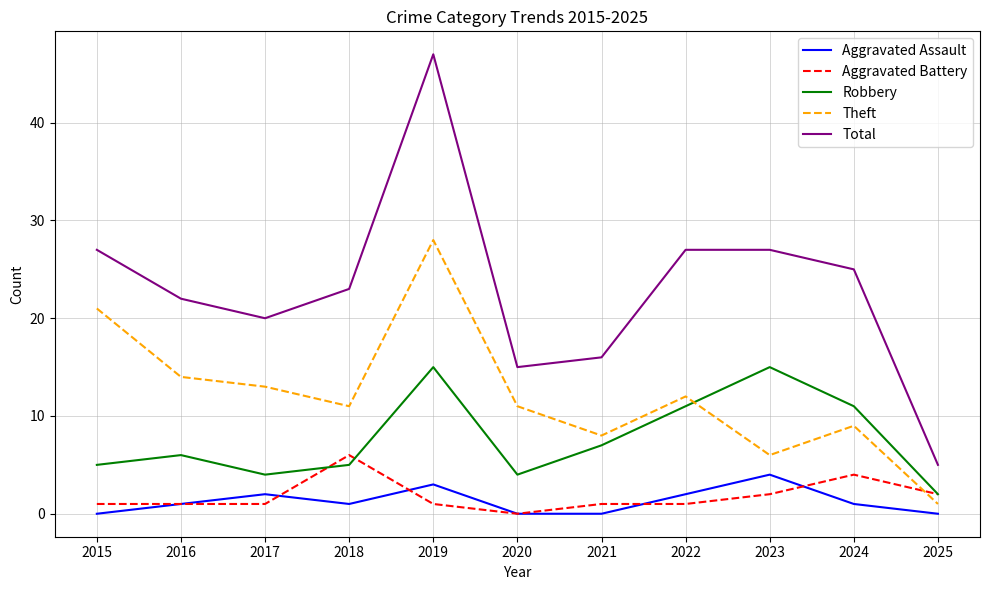

Which series has the largest range (max minus min)?

Total